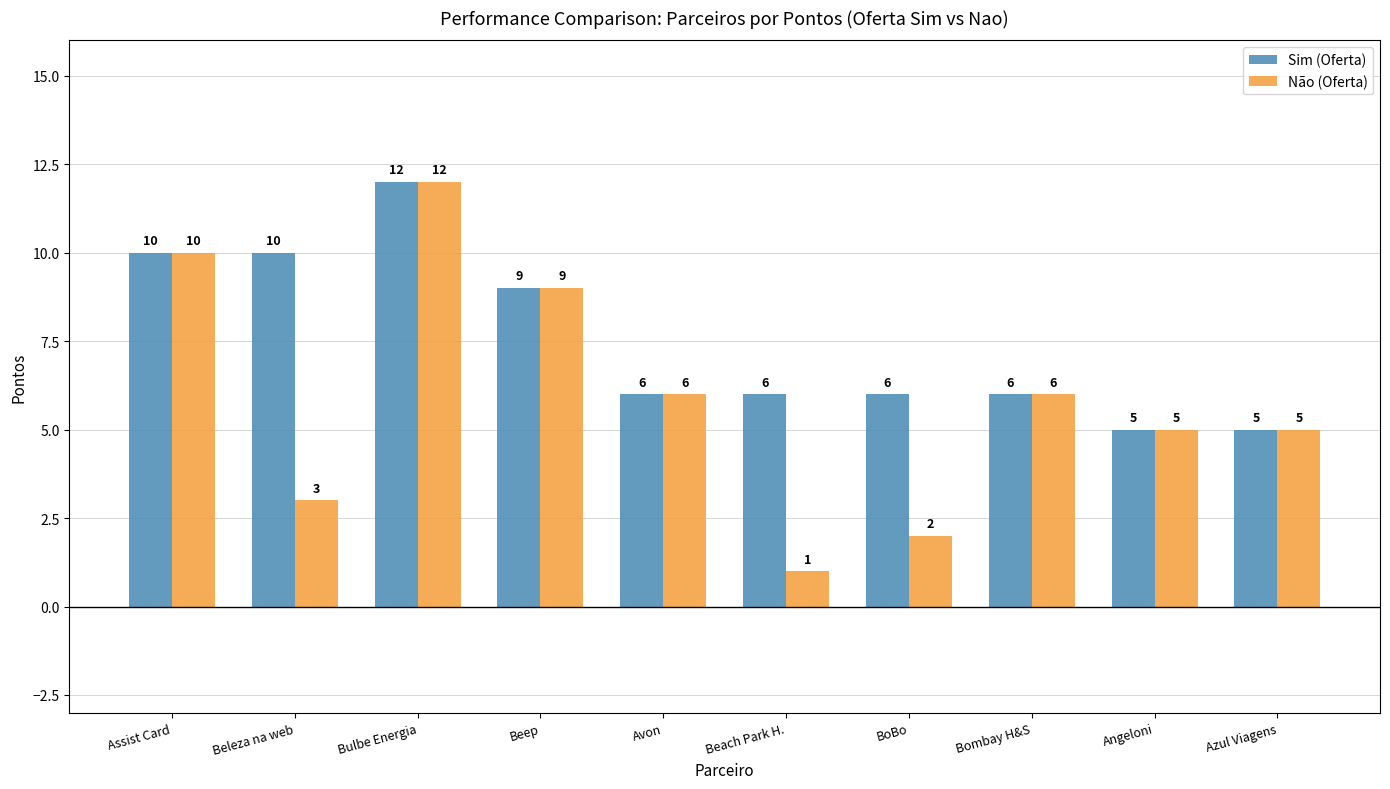

True or false: Sim (Oferta) has a value of 9 at Beep.

True